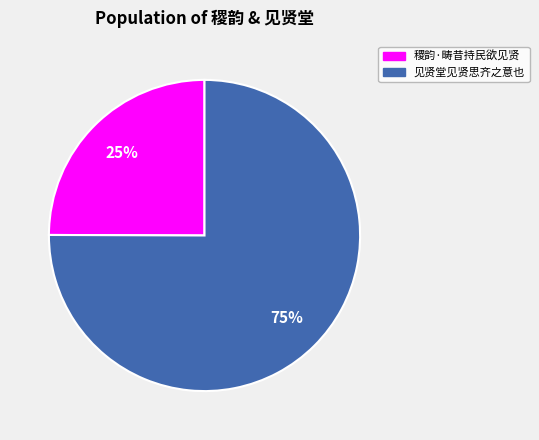

Rank the categories by value from highest to lowest.

见贤堂见贤思齐之意也, 稷韵·畴昔持民欲见贤